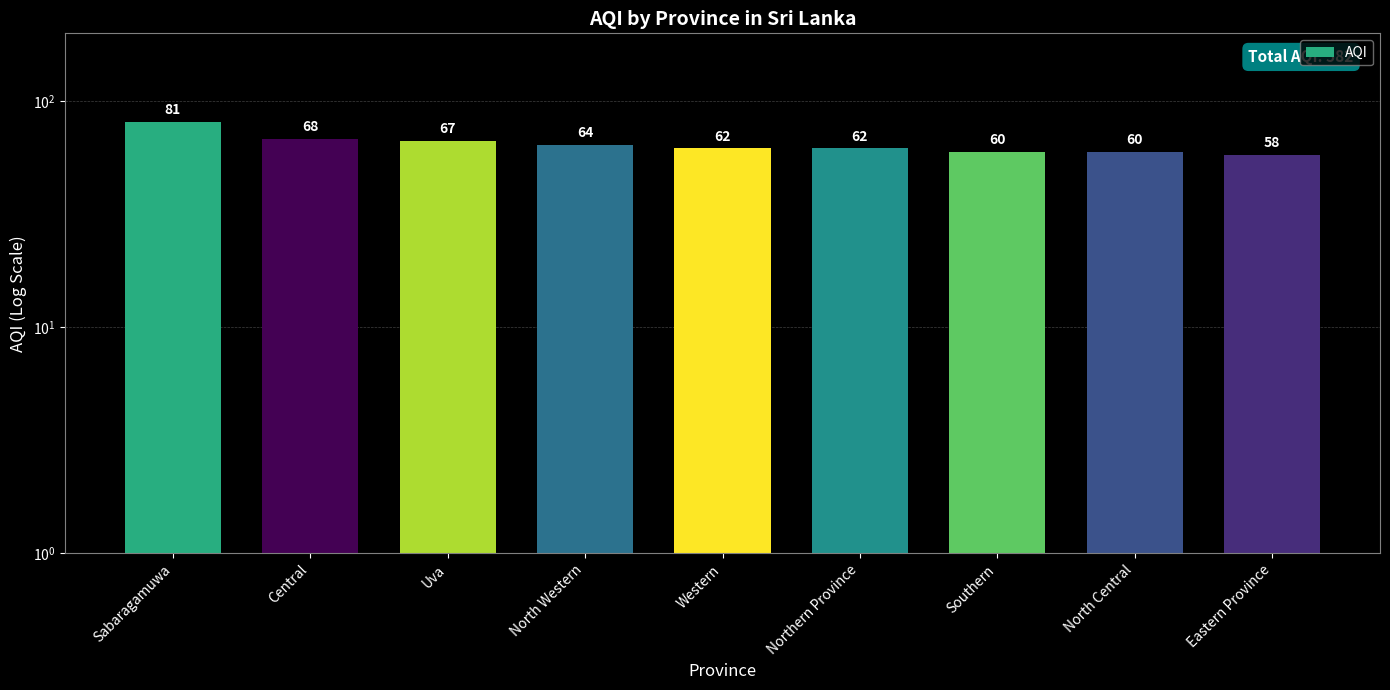

What is the value of the 2nd bar from the left?

68